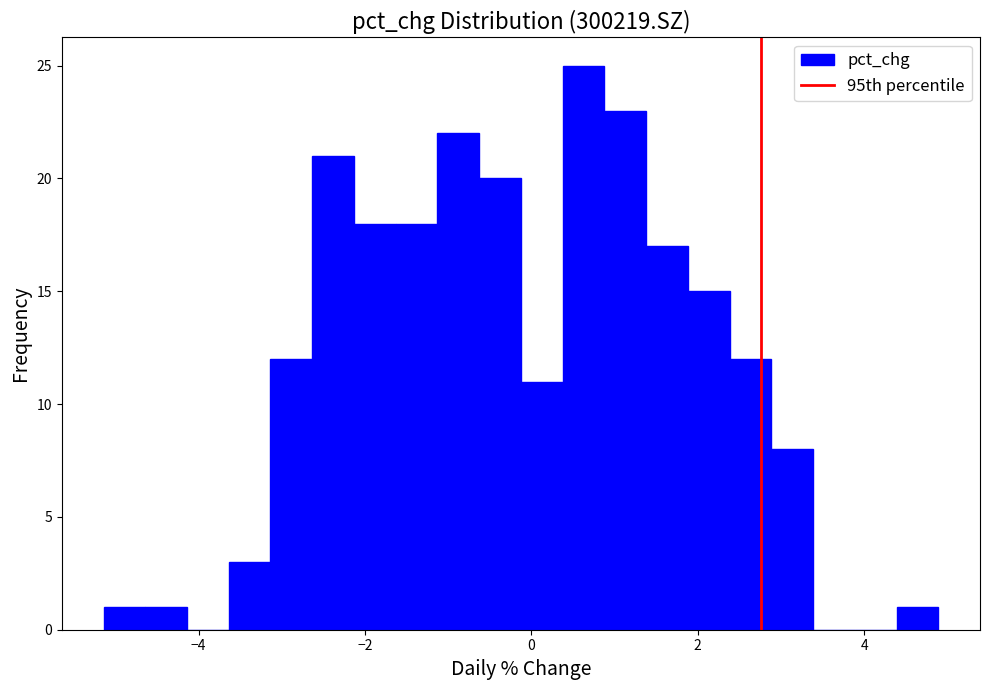

Around what value on the x-axis is the tallest bar? Give the approximate position of its centre, as read against the axis.

0.6